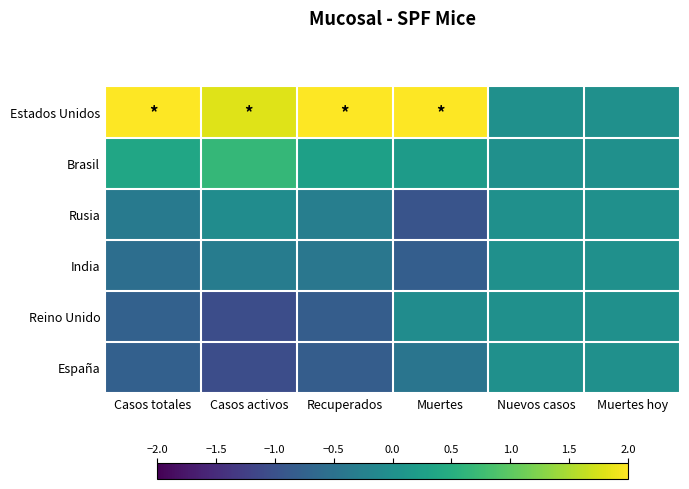

Which series has the largest range (max minus min)?

Estados Unidos